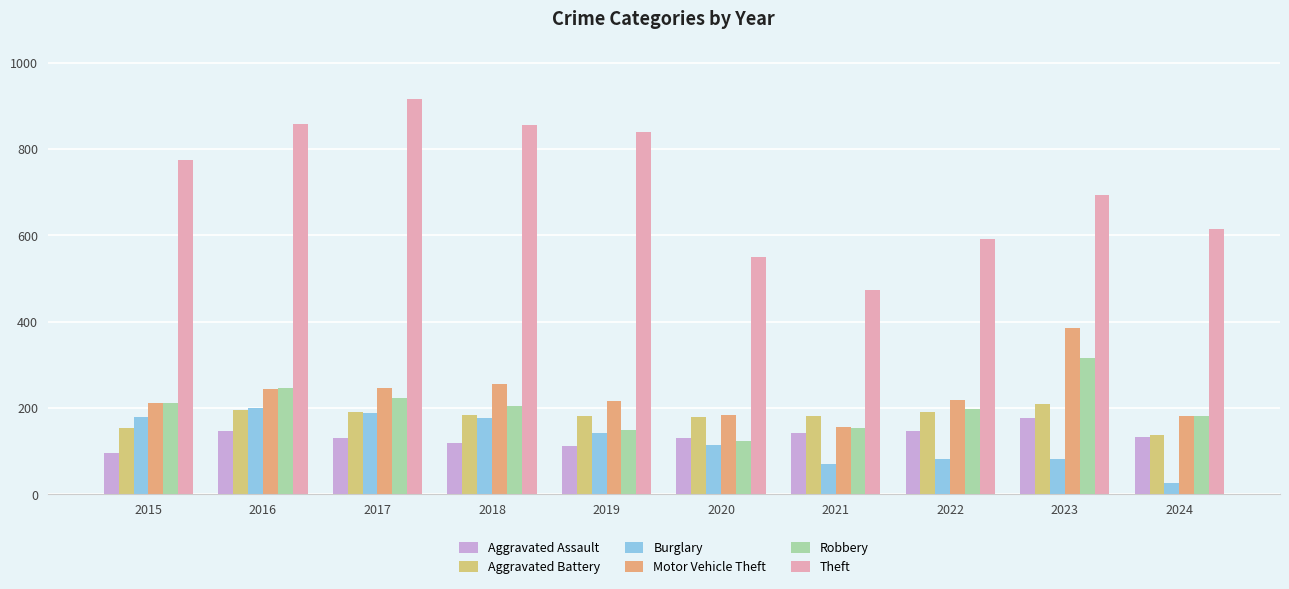

How many data points does each series have?

10